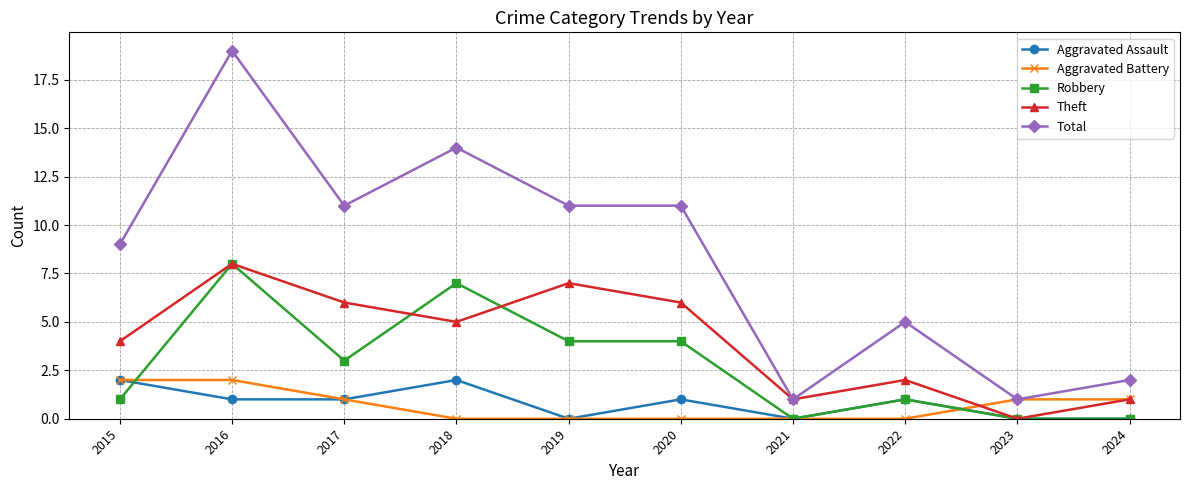

At which label does Theft first exceed 5?

2016